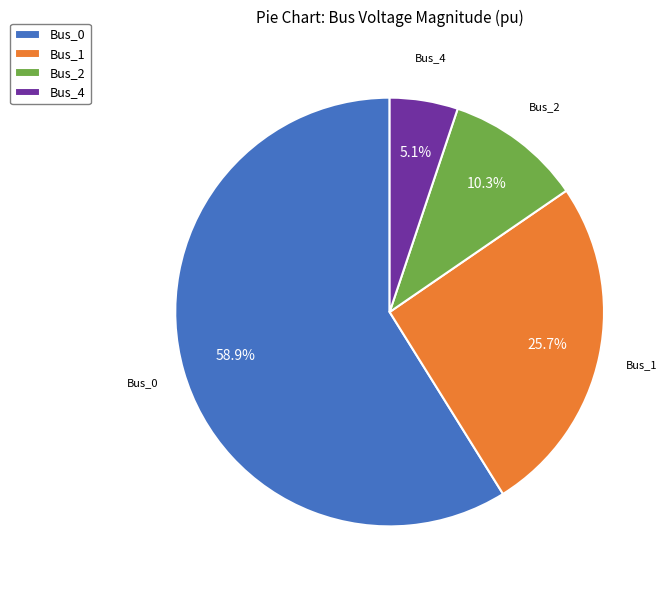

To the nearest percent, what percentage of the pie is Bus_4?

5%